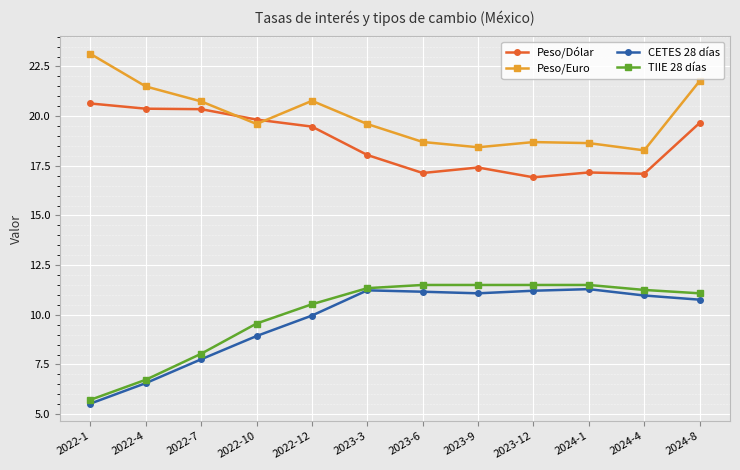

What is the label of the 9th point from the right?

2022-10